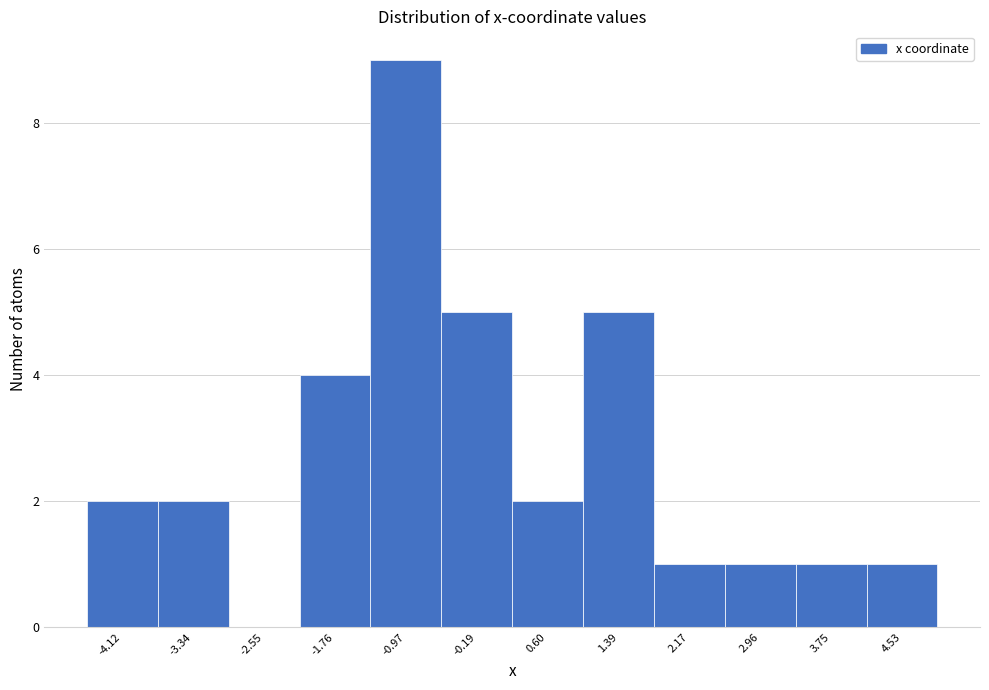

Reading left to right, list all the values displayed in this chart.

-4.12=2	-3.34=2	-2.55=0	-1.76=4	-0.97=9	-0.19=5	0.60=2	1.39=5	2.17=1	2.96=1	3.75=1	4.53=1